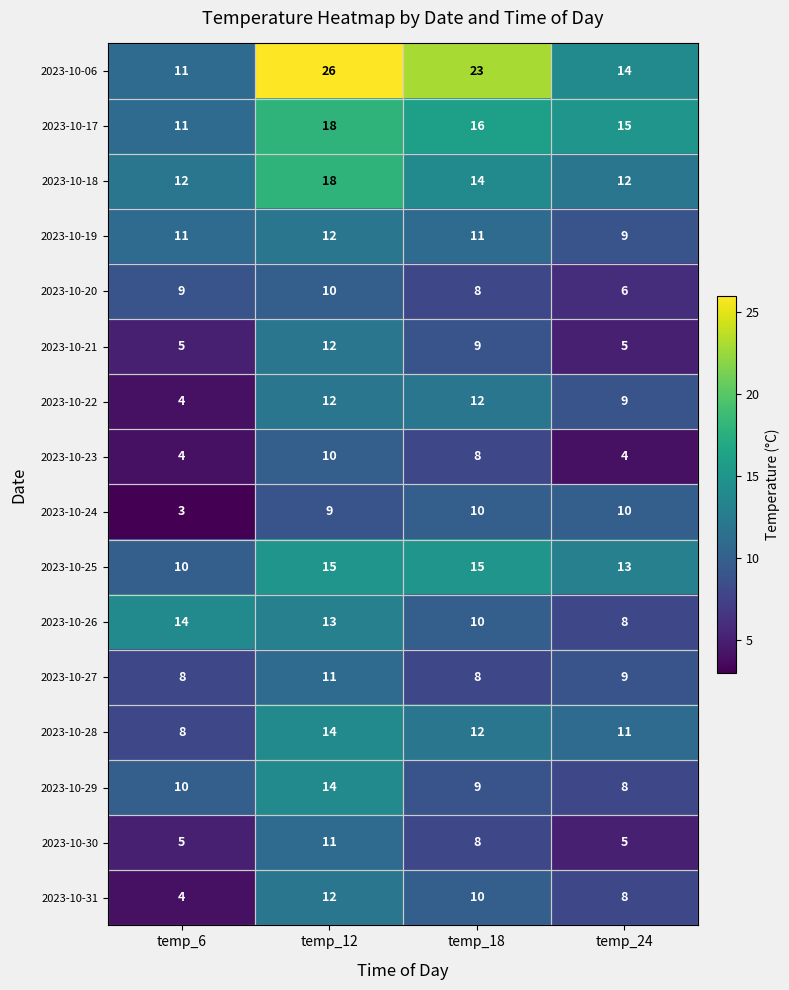

Between temp_6 and temp_18, which series saw the biggest shift?

2023-10-06